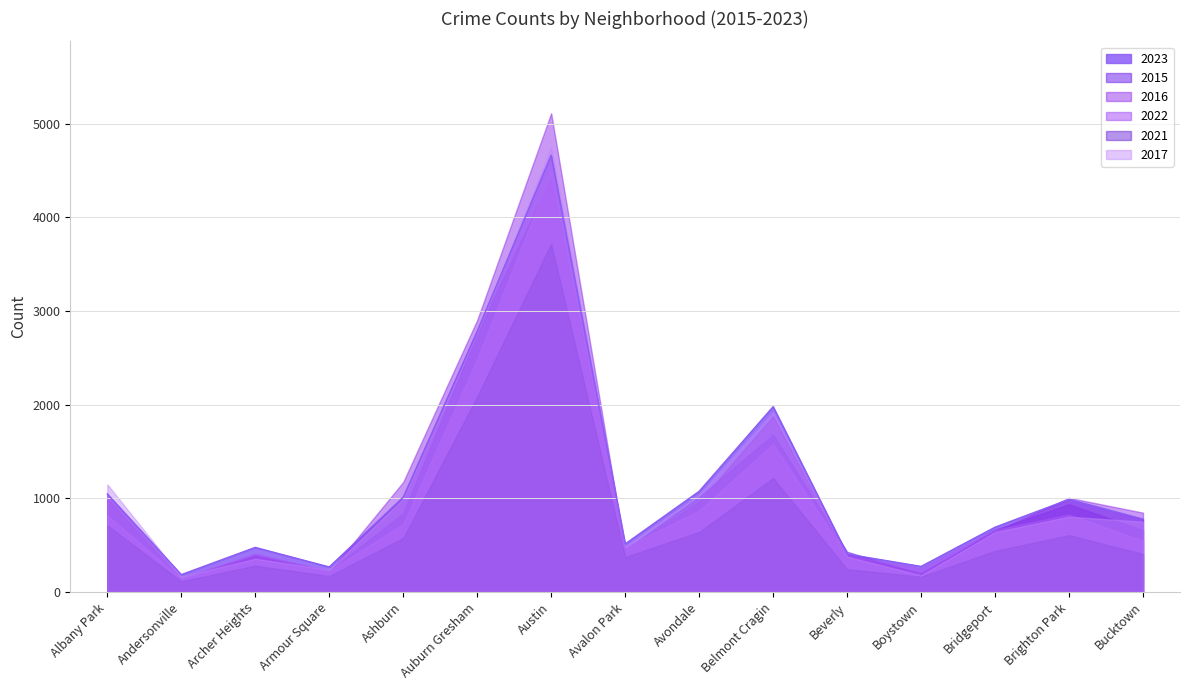

What is the total value across all series at Brighton Park?

5169